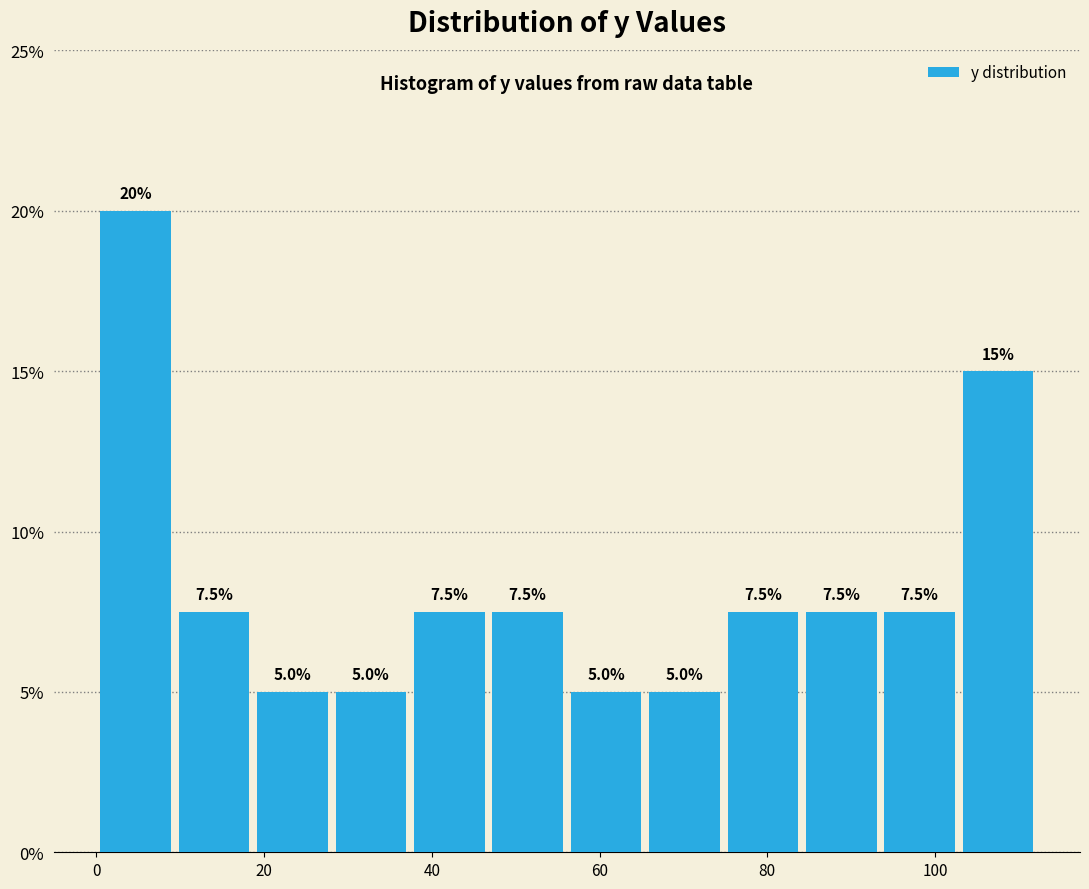

What is the height of the bar covering 10 to 18 on the x-axis? The bar edges are not printed on the chart, so give them approximately, as read against the axis.

7.5